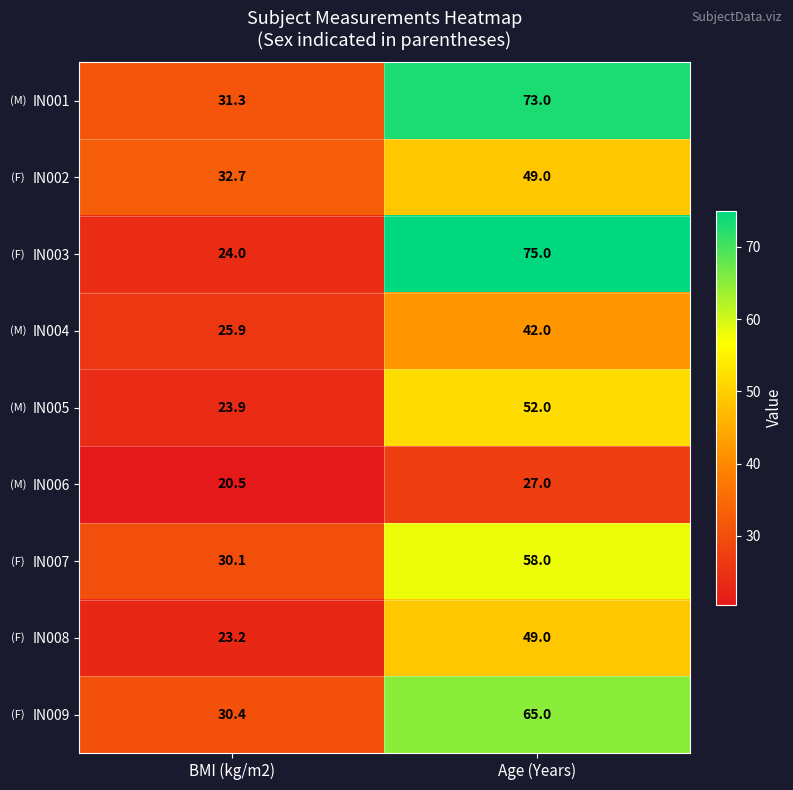

What is the sum of the IN003 values at Age (Years) and BMI (kg/m2)?

99.0